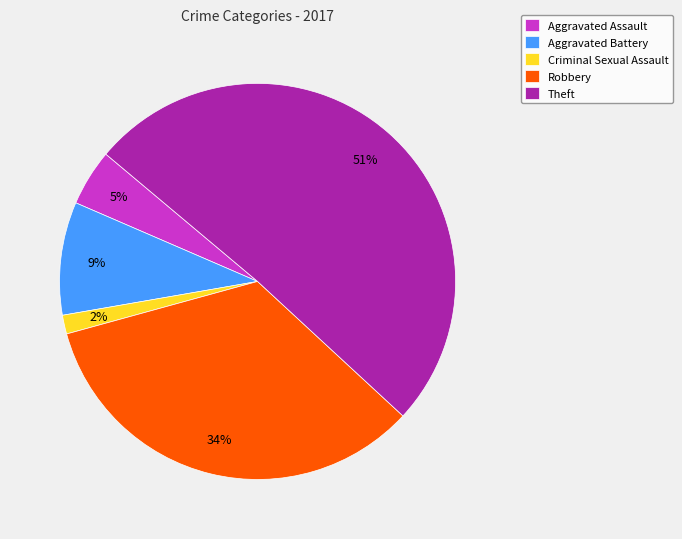

To the nearest percent, what is the average slice percentage?

20%